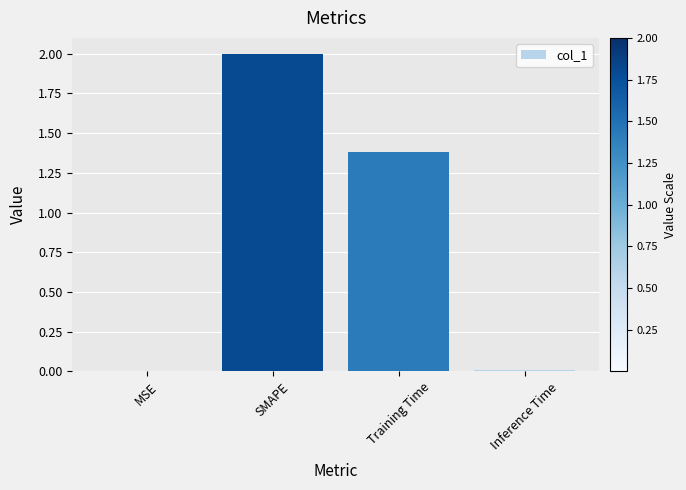

What is the sum of all values?

3.4